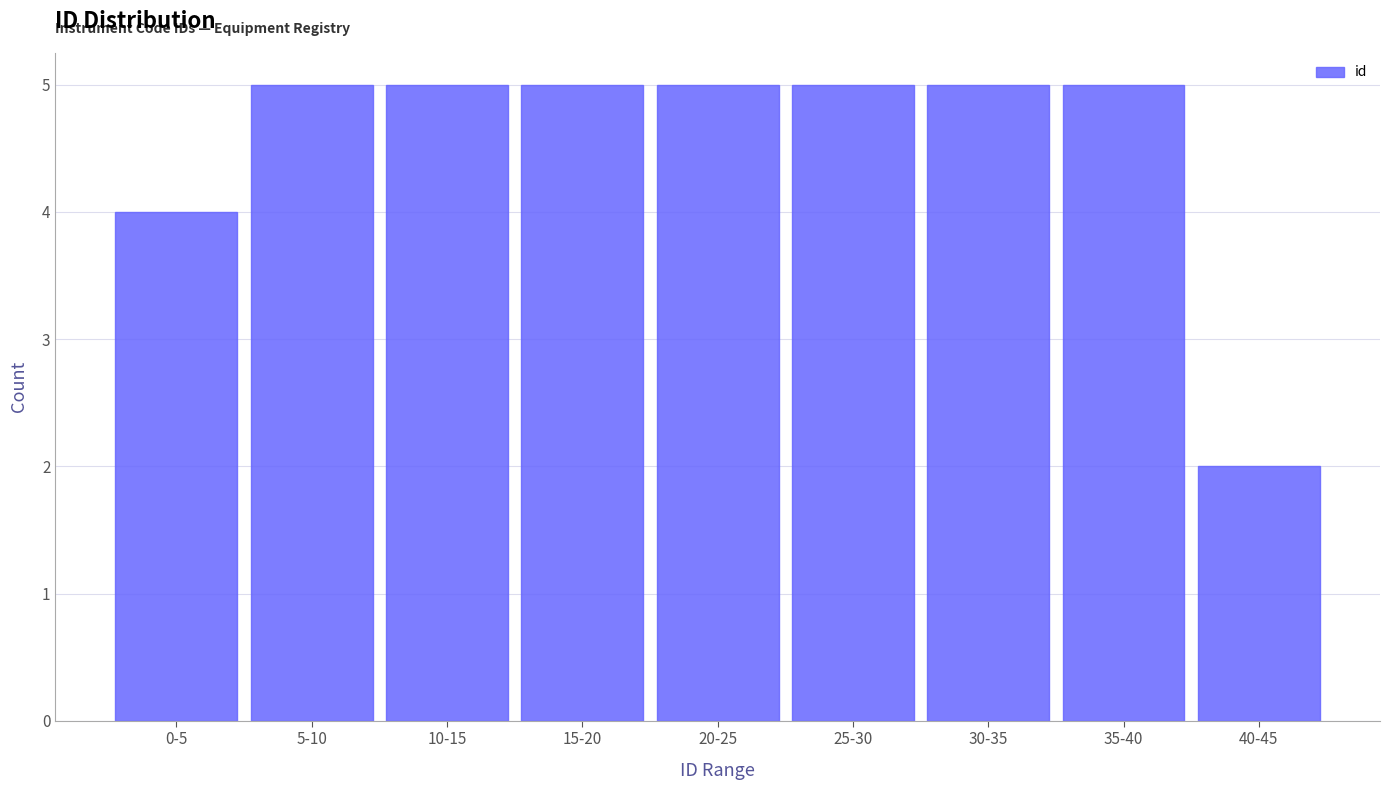

Reading left to right, list all the values displayed in this chart.

0-5=4	5-10=5	10-15=5	15-20=5	20-25=5	25-30=5	30-35=5	35-40=5	40-45=2